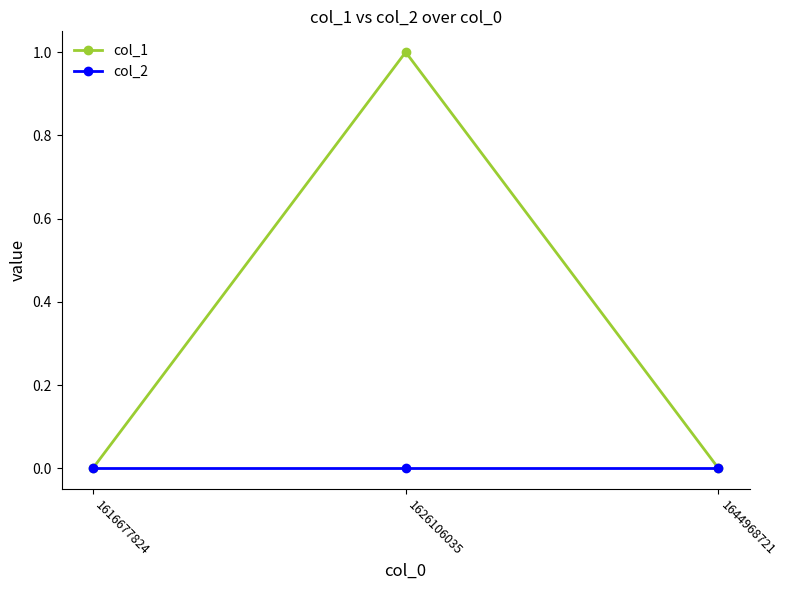

List the series in order of their peak value, highest first.

col_1, col_2